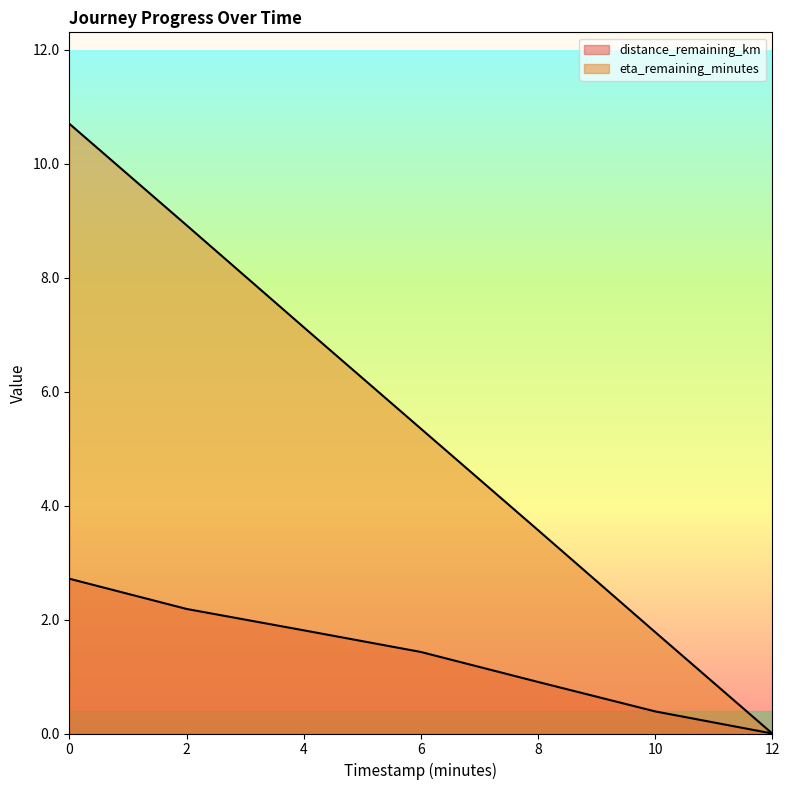

The value of distance_remaining_km at 4.0 is 1.1. True or false?

False